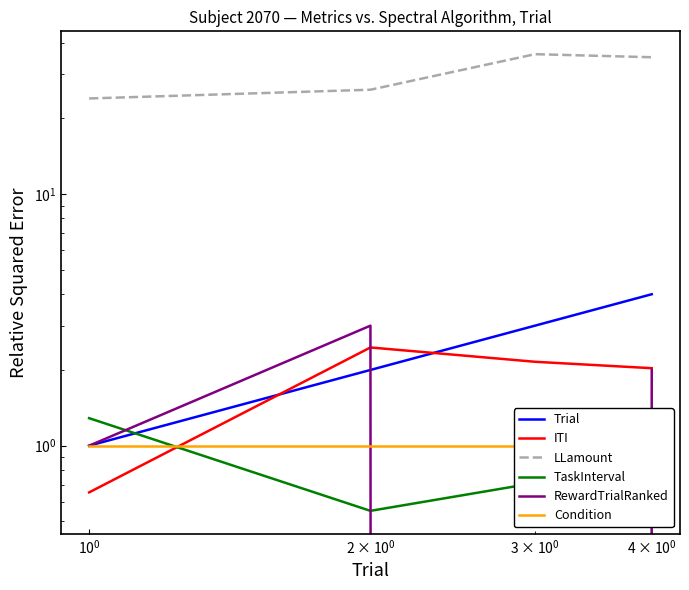

Read the Condition value at $\mathdefault{10^{-2}}$.

1.0